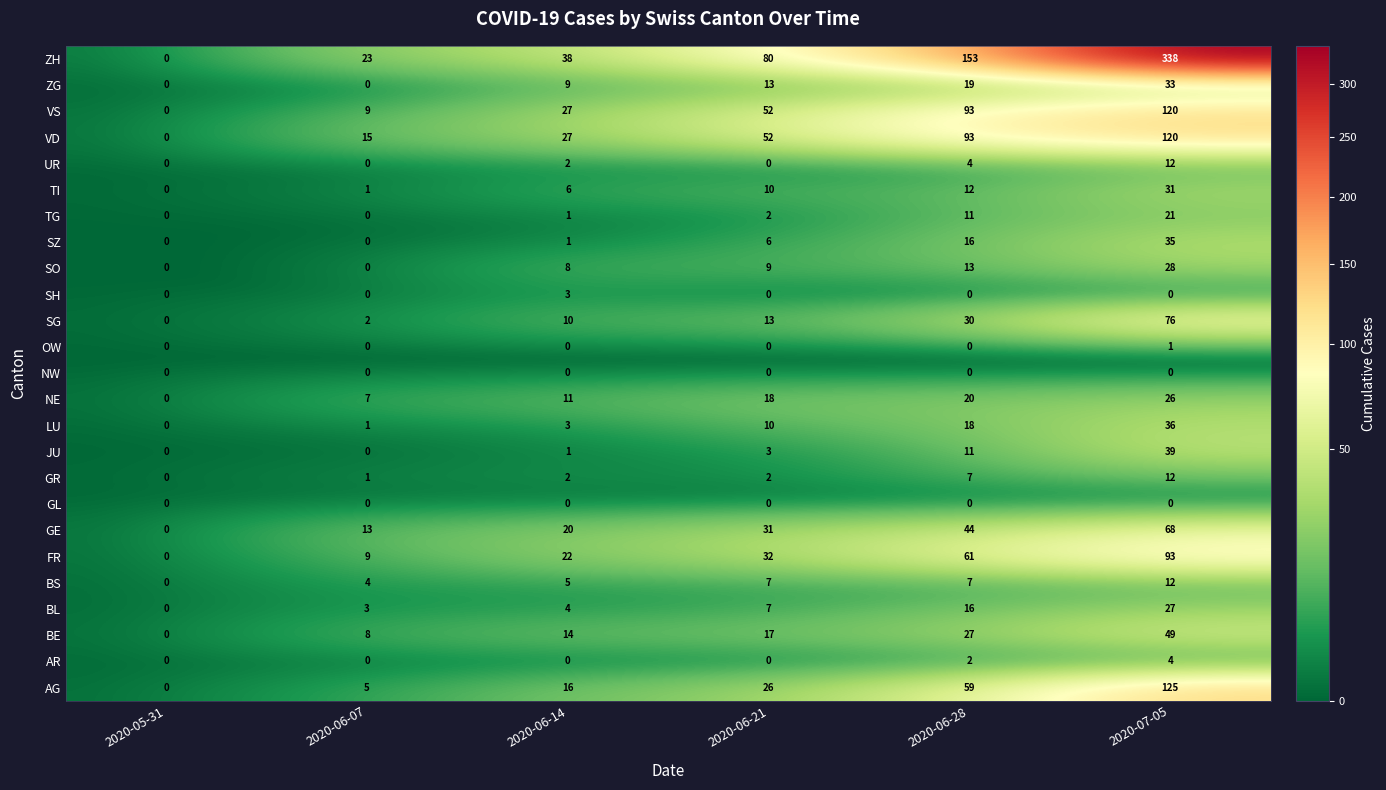

List the labels in order of BL value, smallest first.

2020-05-31, 2020-06-07, 2020-06-14, 2020-06-21, 2020-06-28, 2020-07-05